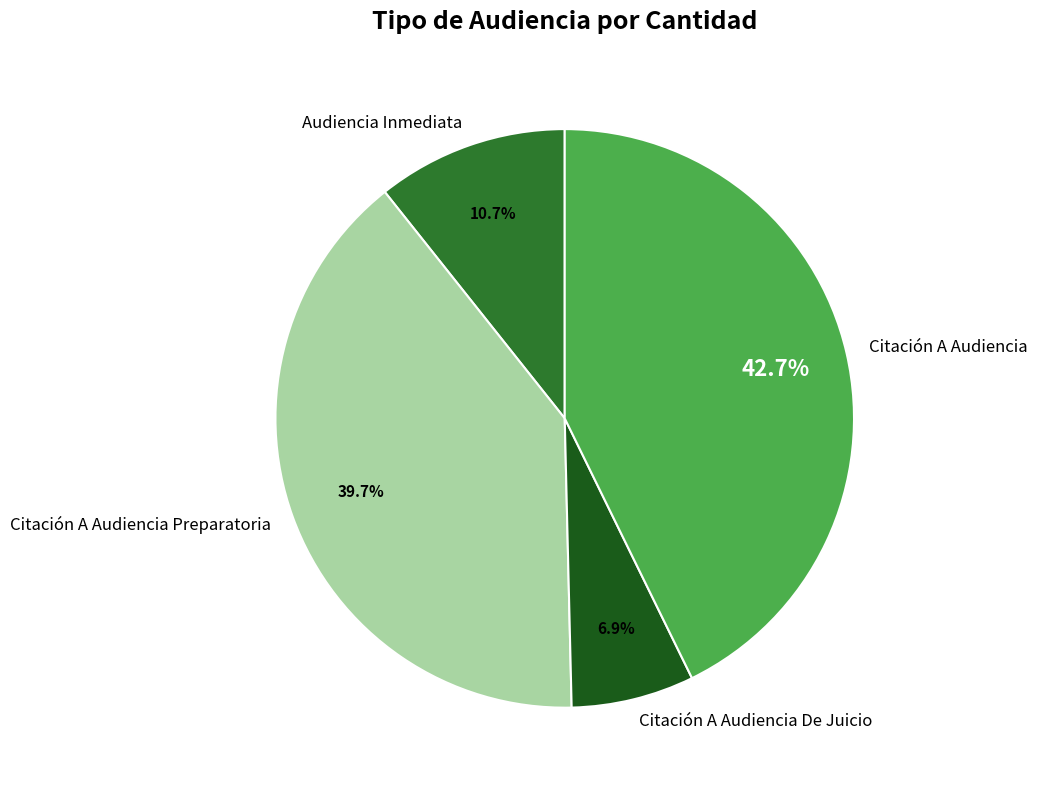

To the nearest percent, what is the combined percentage of Citación A Audiencia Preparatoria and Citación A Audiencia De Juicio?

47%